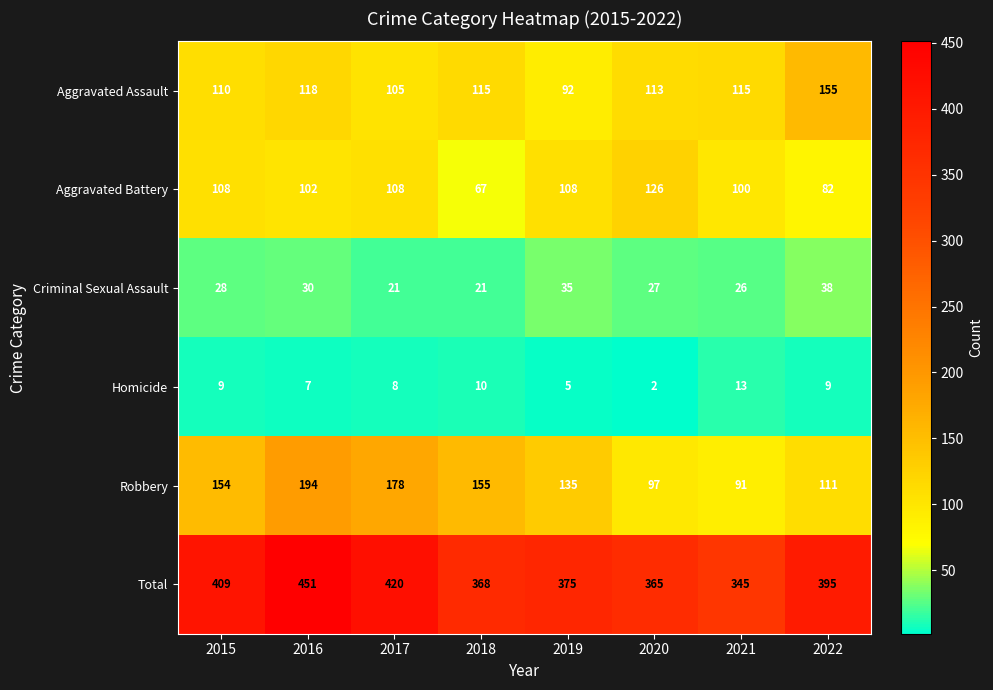

Which series has the widest spread of values?

Total